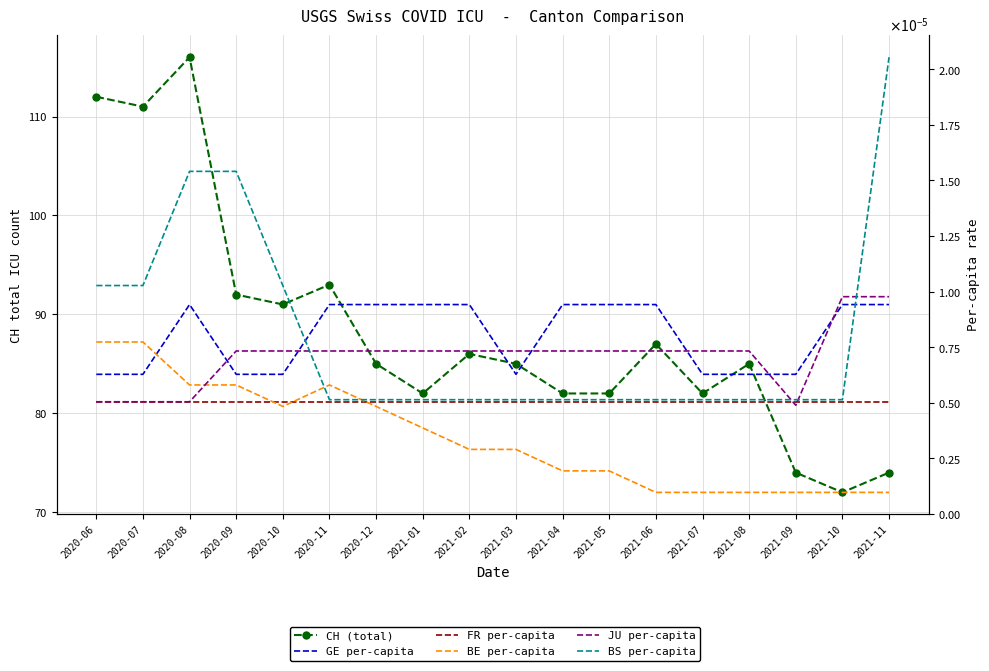

List the series in order of their peak value, lowest first.

FR per-capita, BE per-capita, GE per-capita, JU per-capita, BS per-capita, CH (total)